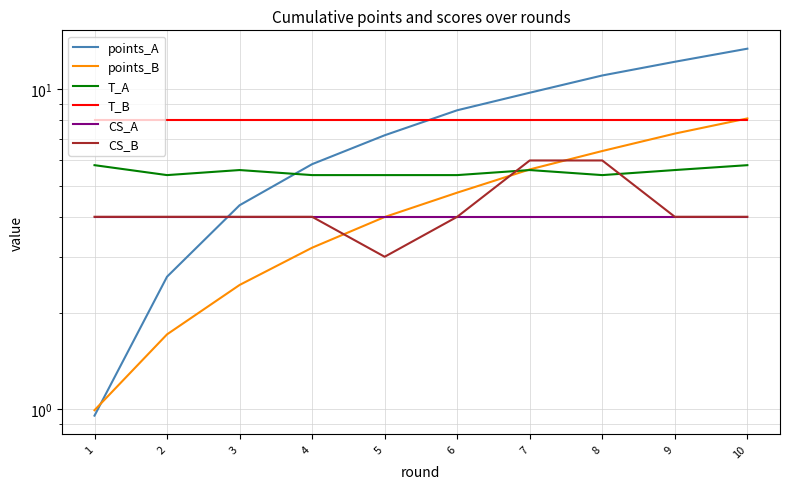

What is the spread (max minus min) of values at 1?

7.0